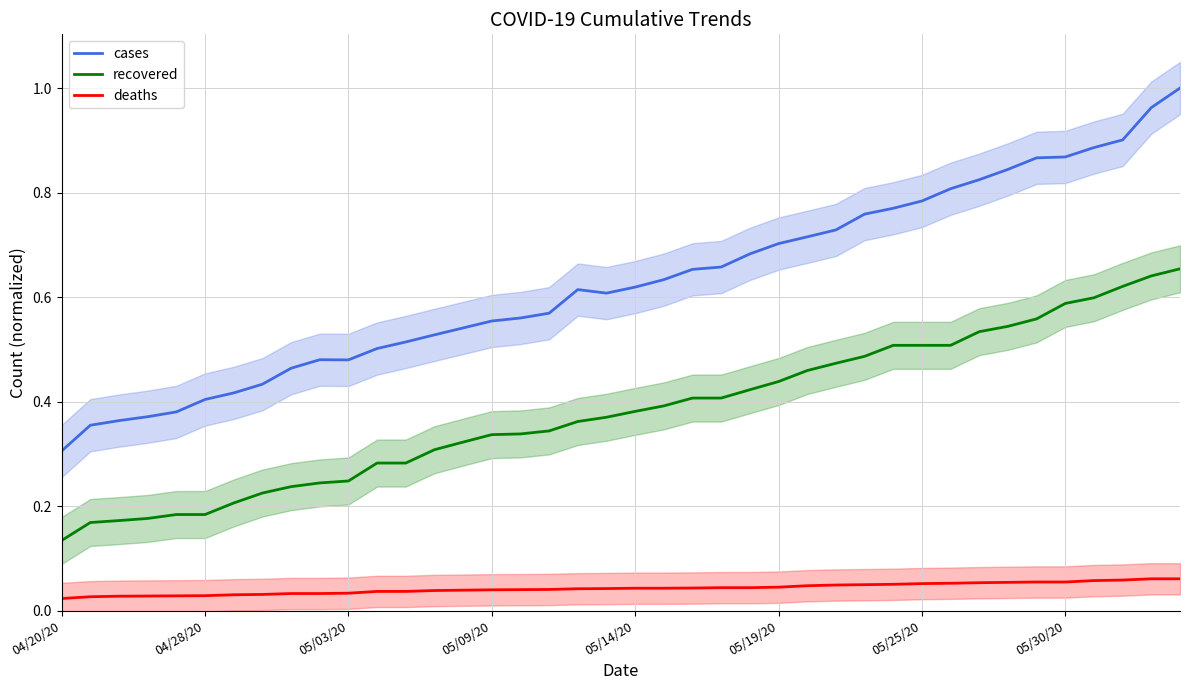

Which category has the lowest value in the cases series?

04/20/20